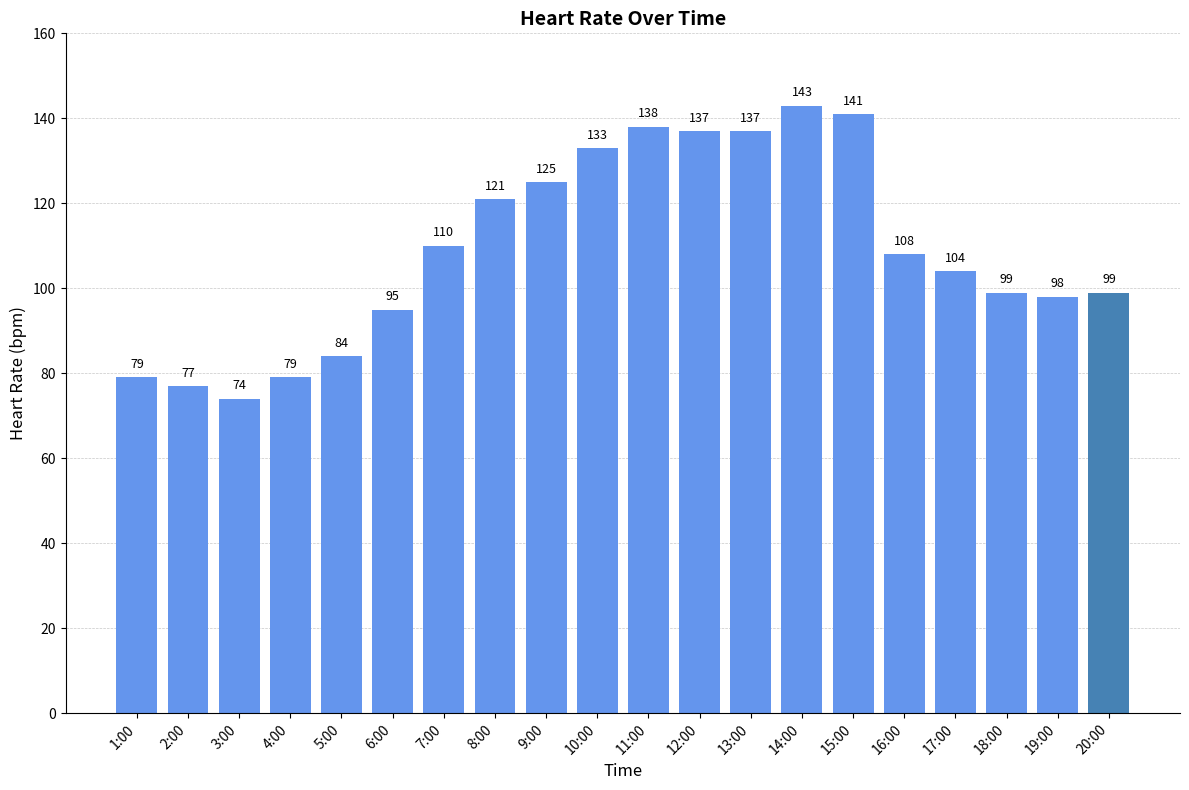

What is the approximate value at 6:00?

95